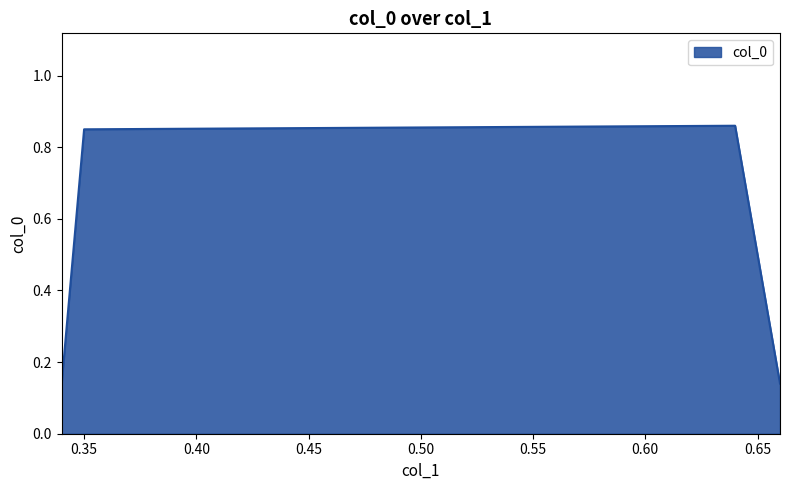

What is the average value?

0.5